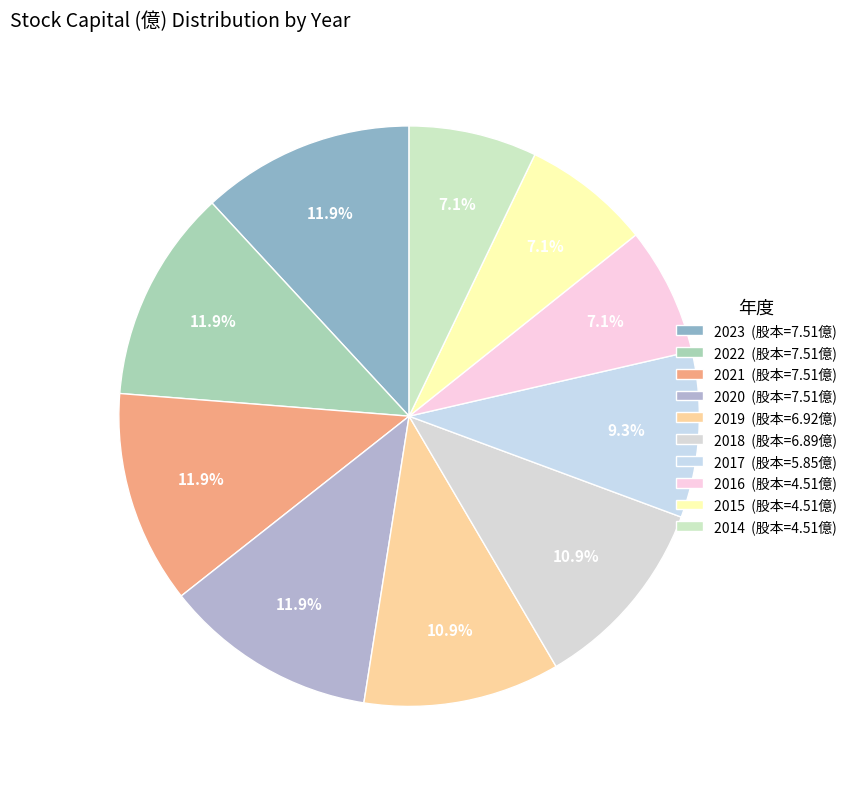

Count the number of slices in the pie.

10